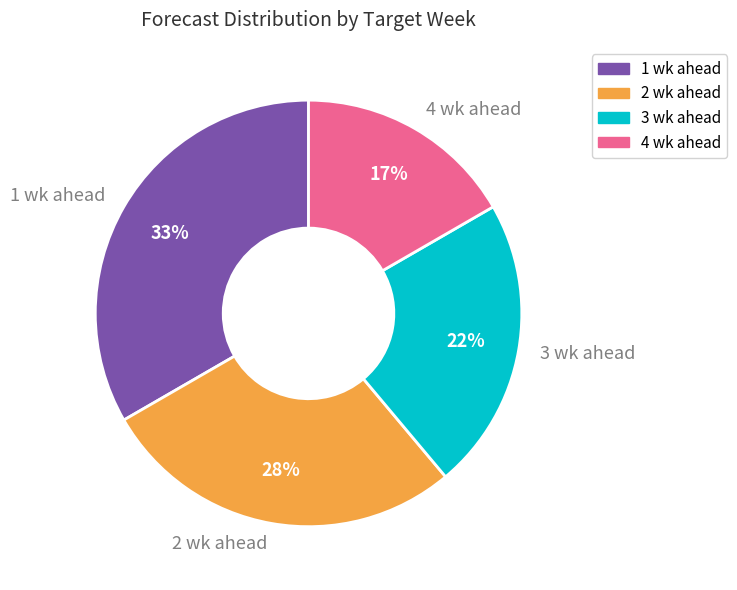

To the nearest percent, what portion does 3 wk ahead represent?

22%